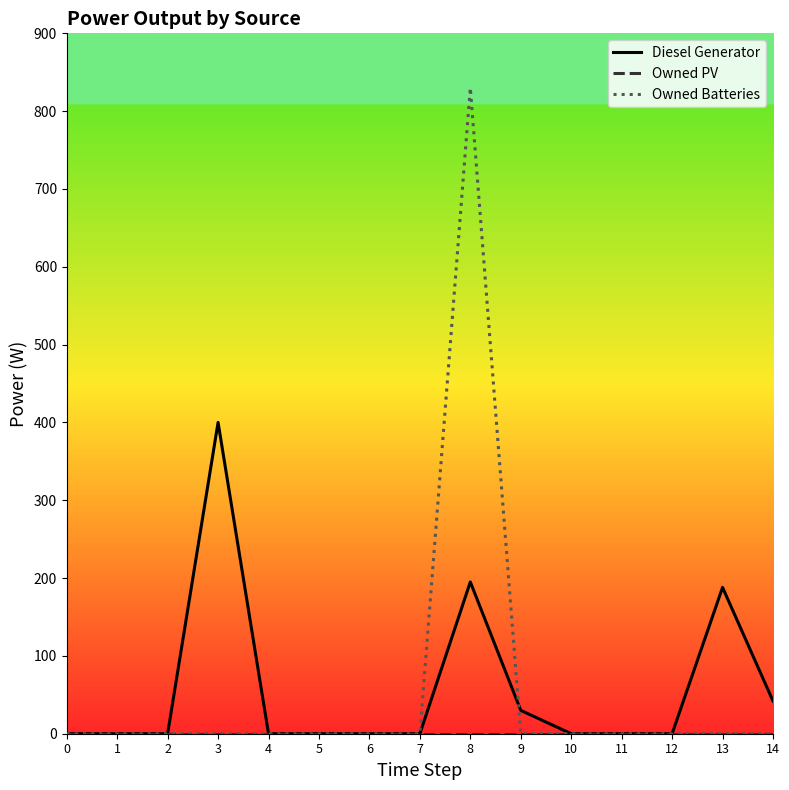

Does the chart have visible grid lines?

No